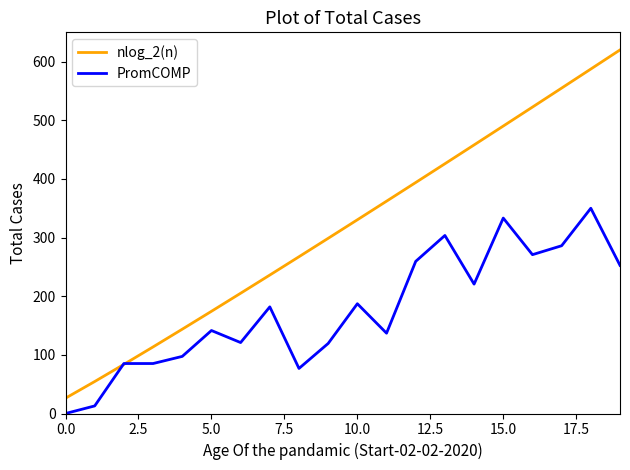

What is the maximum value shown in the chart?

620.0